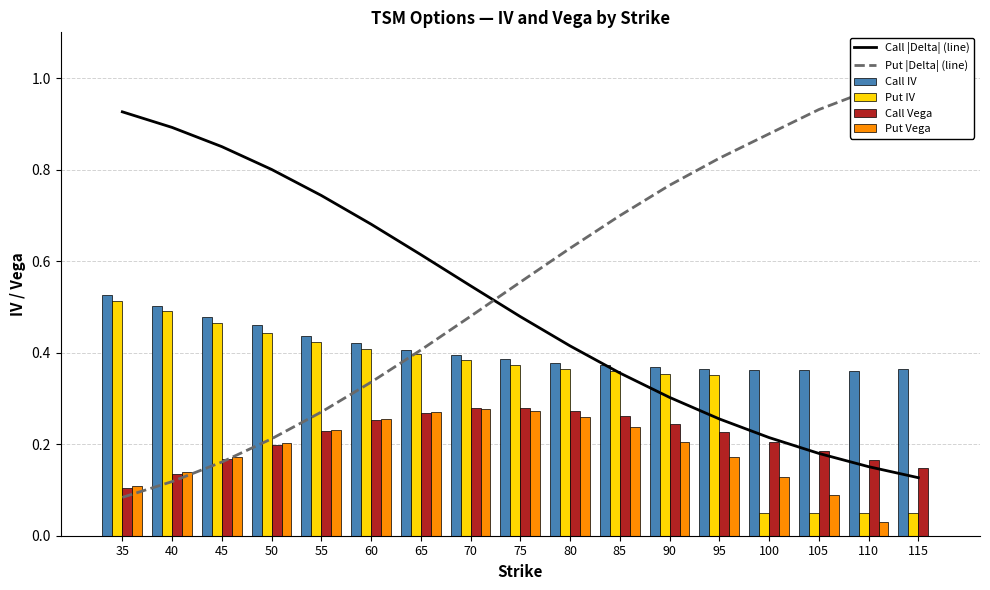

At which category is the sum across all series the highest?

65